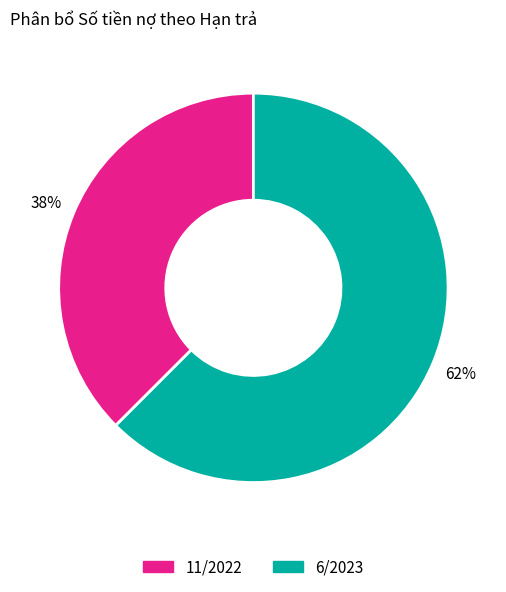

Which category has the biggest portion of the pie?

6/2023